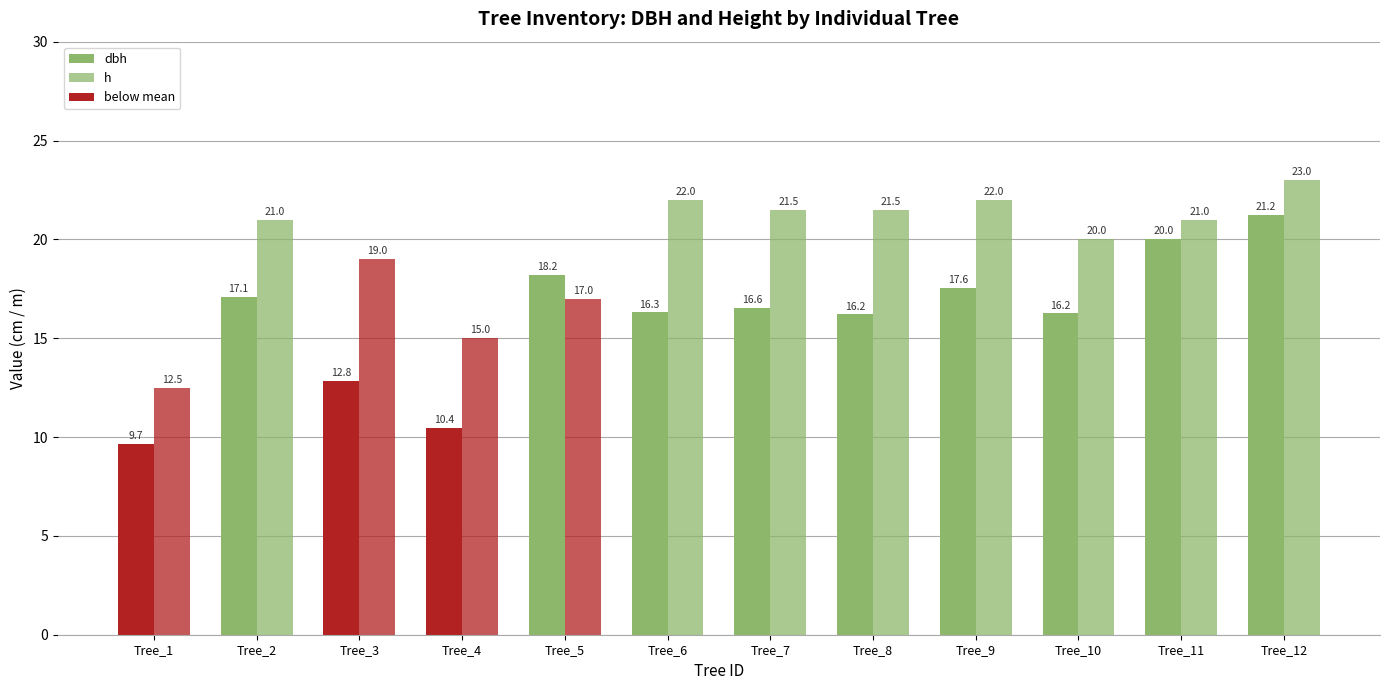

Does the chart contain stacked bars?

No